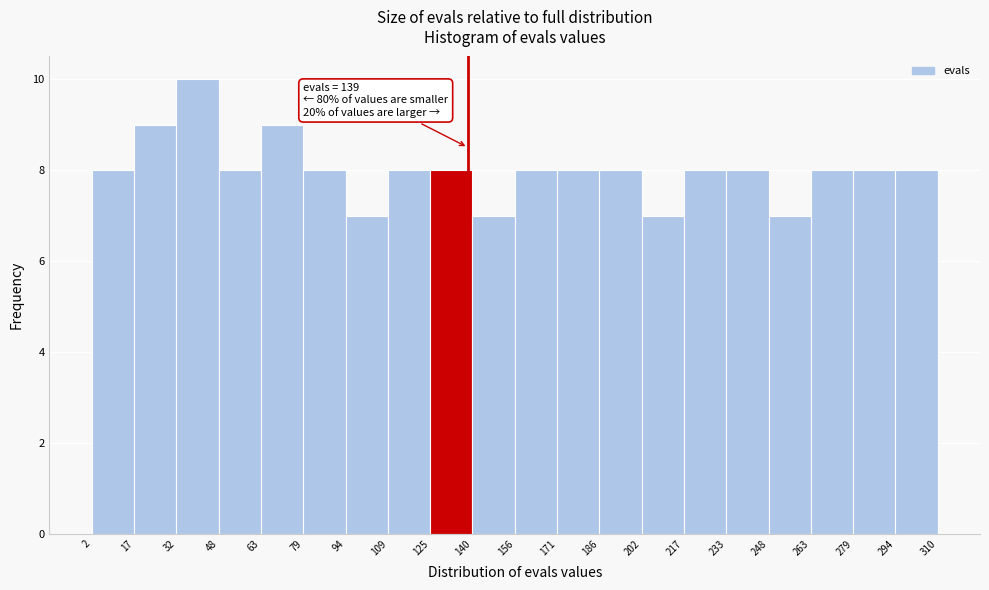

Which range on the x-axis has the tallest bar?

32 to 48